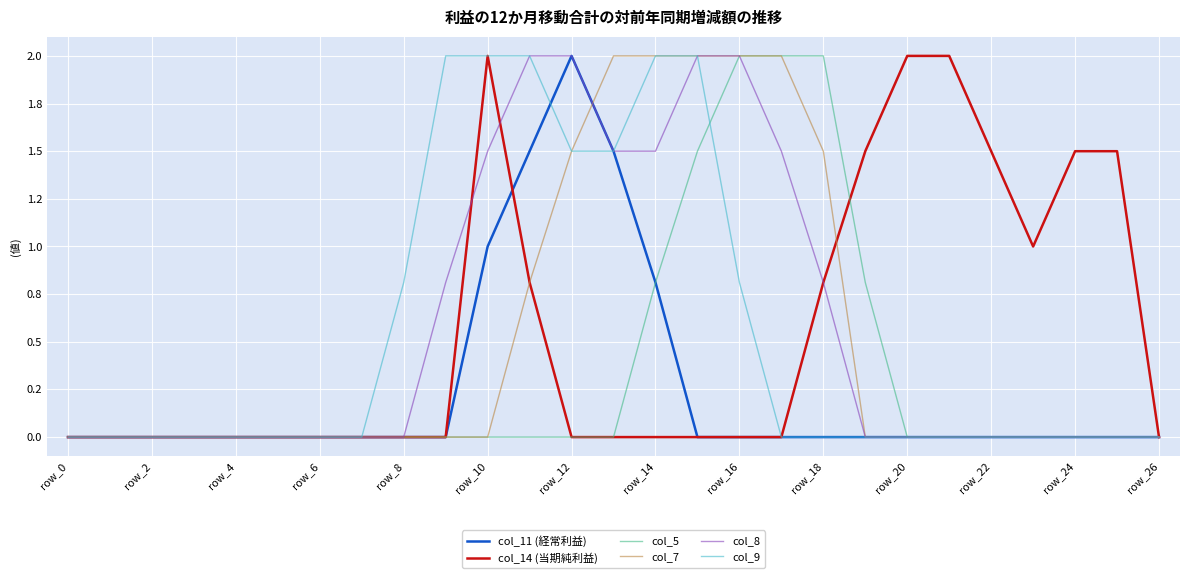

What are all the series names shown in the legend?

col_11 (経常利益), col_14 (当期純利益), col_5, col_7, col_8, col_9